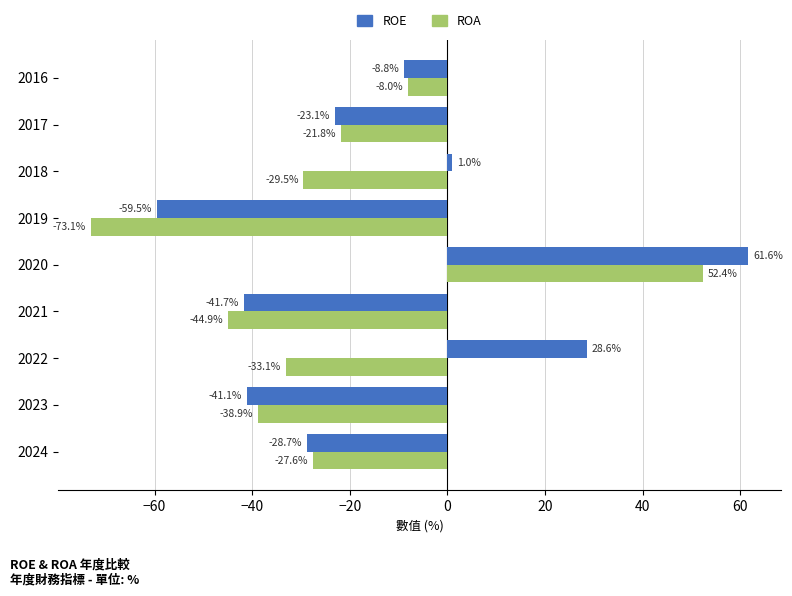

Which series has the largest total across all categories?

ROE